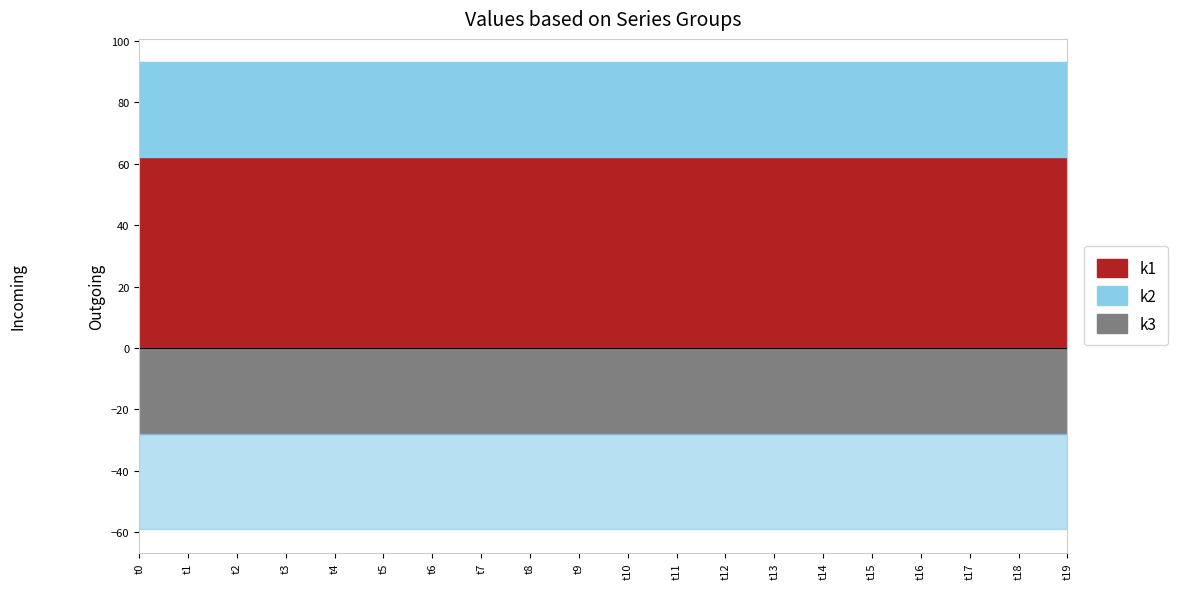

True or false: k1 and k3 cross at least once.

False